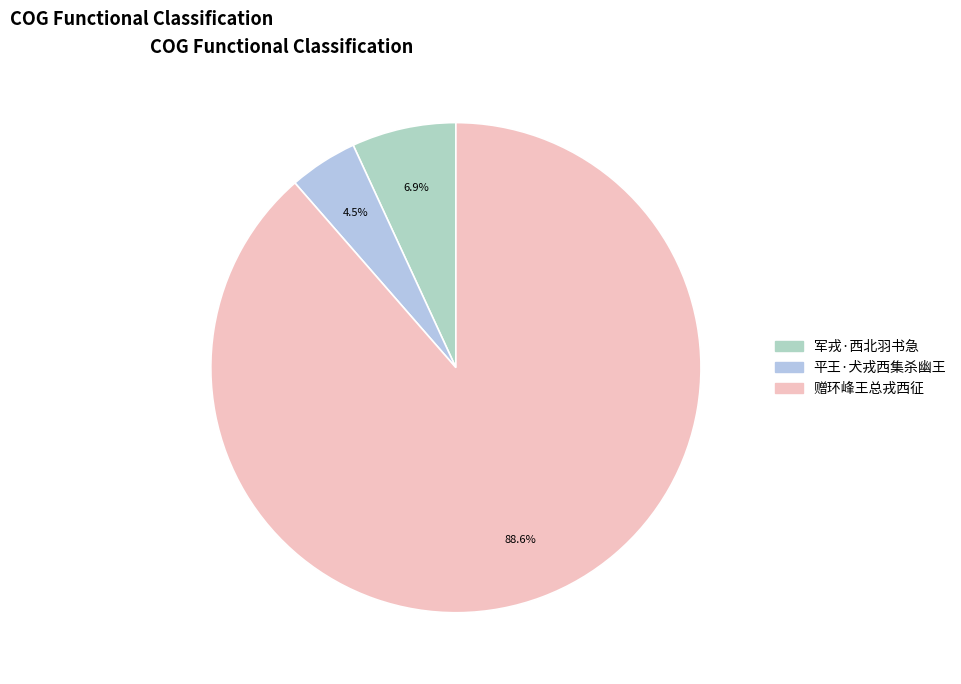

Combined, what portion of the pie is 军戎·西北羽书急 and 平王·犬戎西集杀幽王?

11.4%